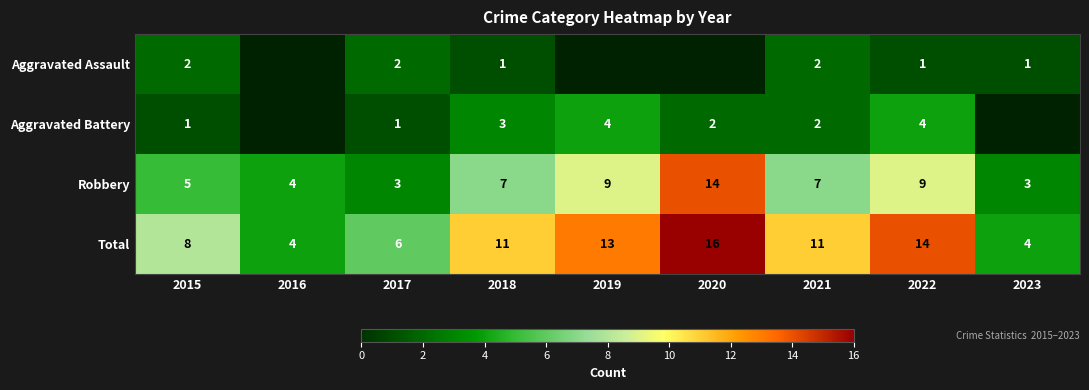

What is the spread (max minus min) of values at 2022?

13